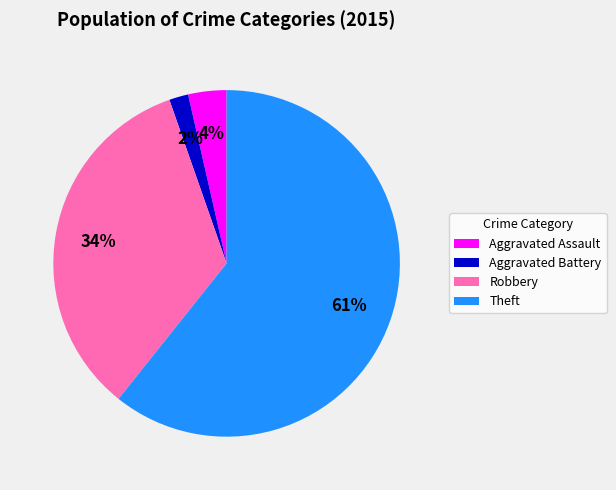

Which slice is the largest?

Theft